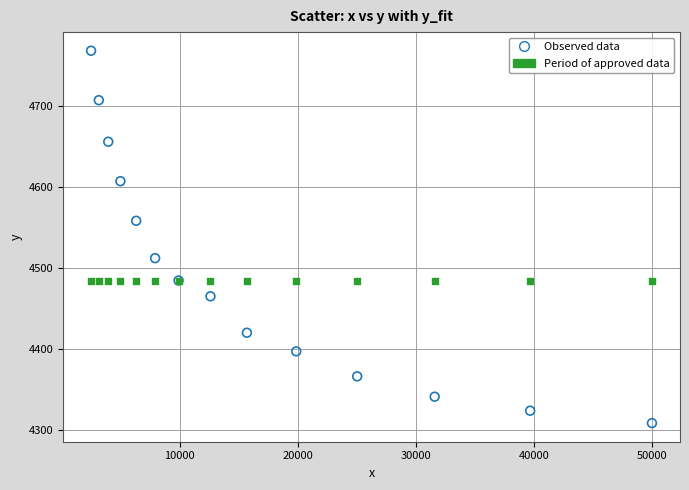

Across all series, what Y value is closest to 4538?

4558.4